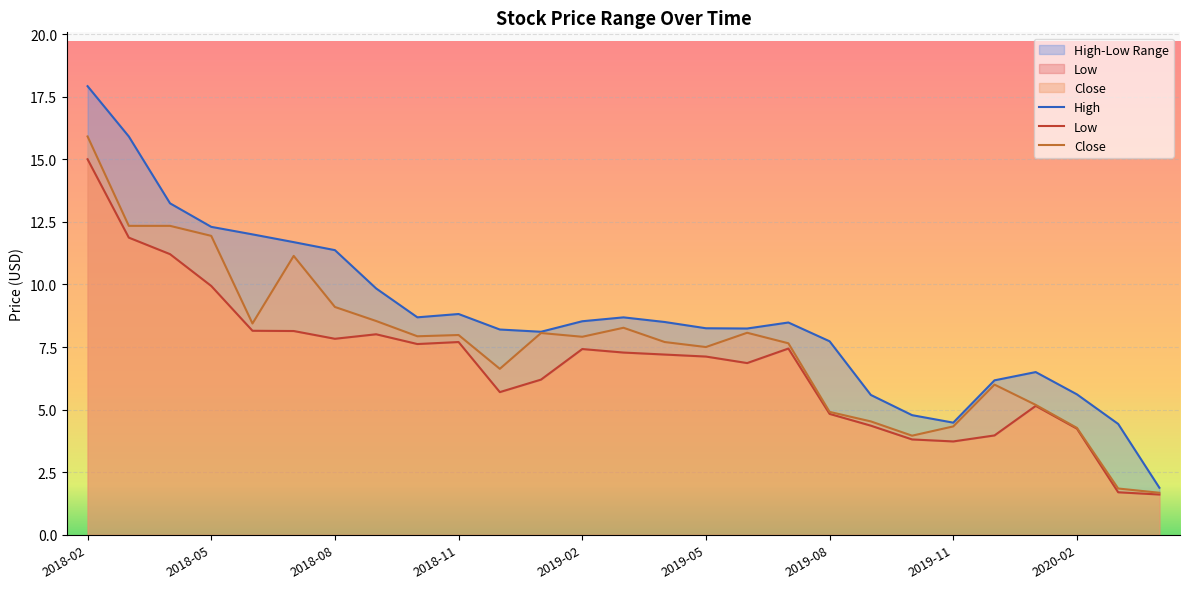

True or false: Close has a value of 12.0 at 2019-11.

False